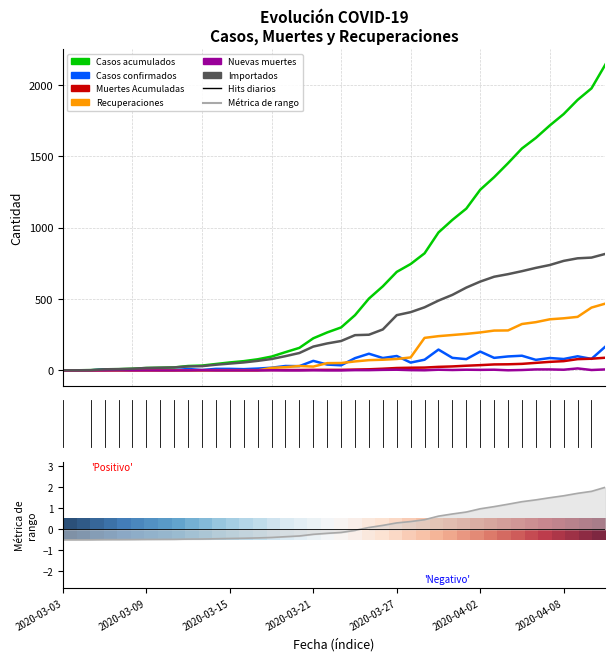

What is the difference between the maximum and minimum values in the Importados series?

815